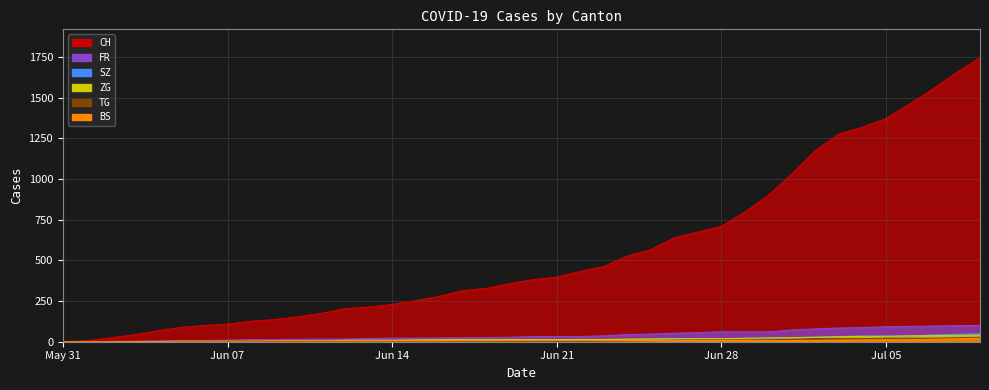

True or false: ZG and TG cross at least once.

False